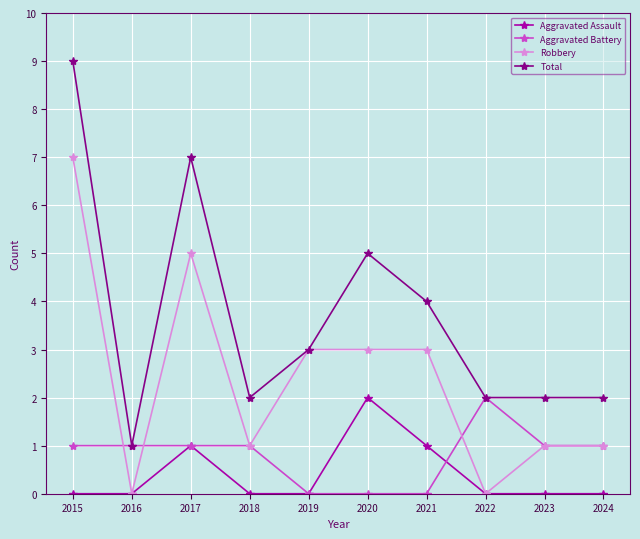

True or false: Aggravated Assault has more than 0 interior local peaks.

True